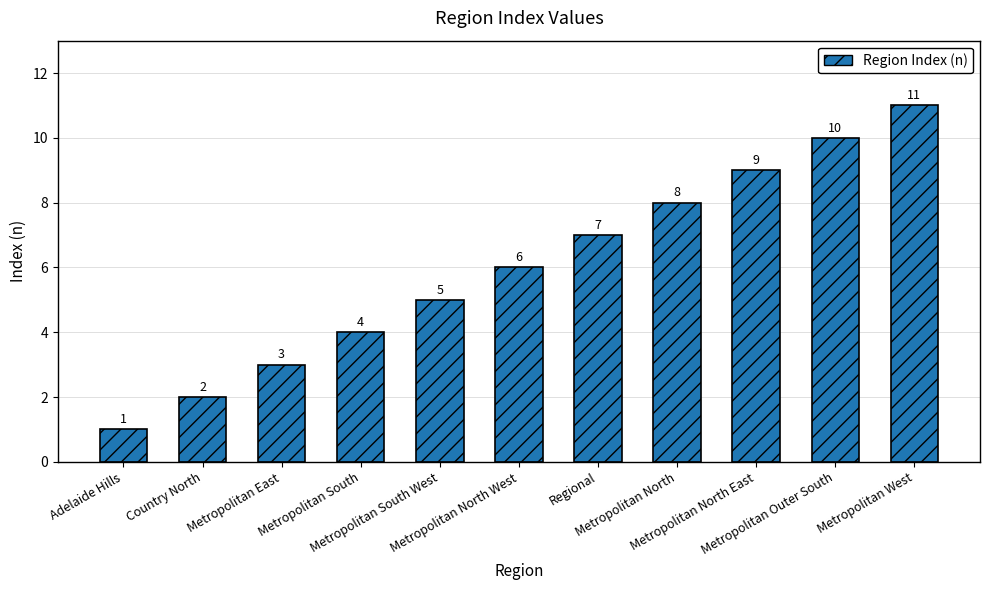

Reading left to right, list all the values displayed in this chart.

Adelaide Hills=1	Country North=2	Metropolitan East=3	Metropolitan South=4	Metropolitan South West=5	Metropolitan North West=6	Regional=7	Metropolitan North=8	Metropolitan North East=9	Metropolitan Outer South=10	Metropolitan West=11